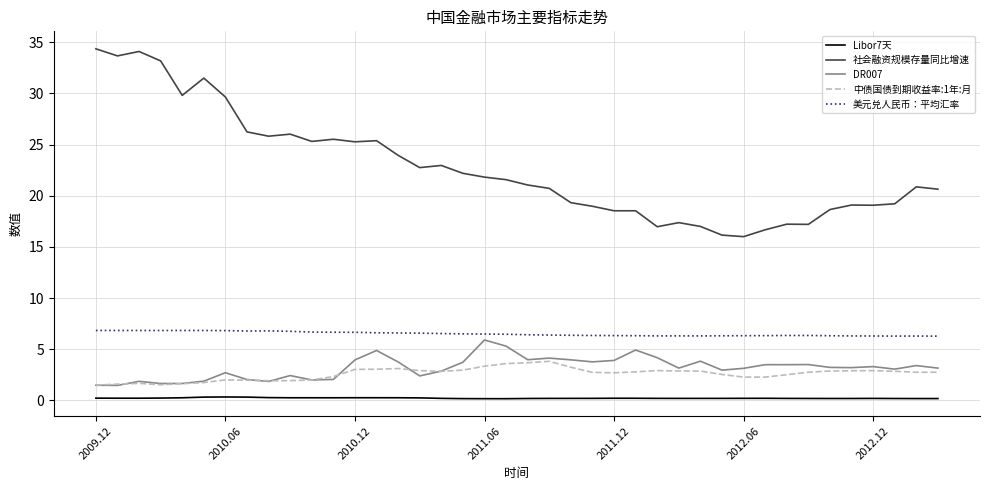

True or false: 美元兑人民币：平均汇率 and DR007 intersect in this chart.

False